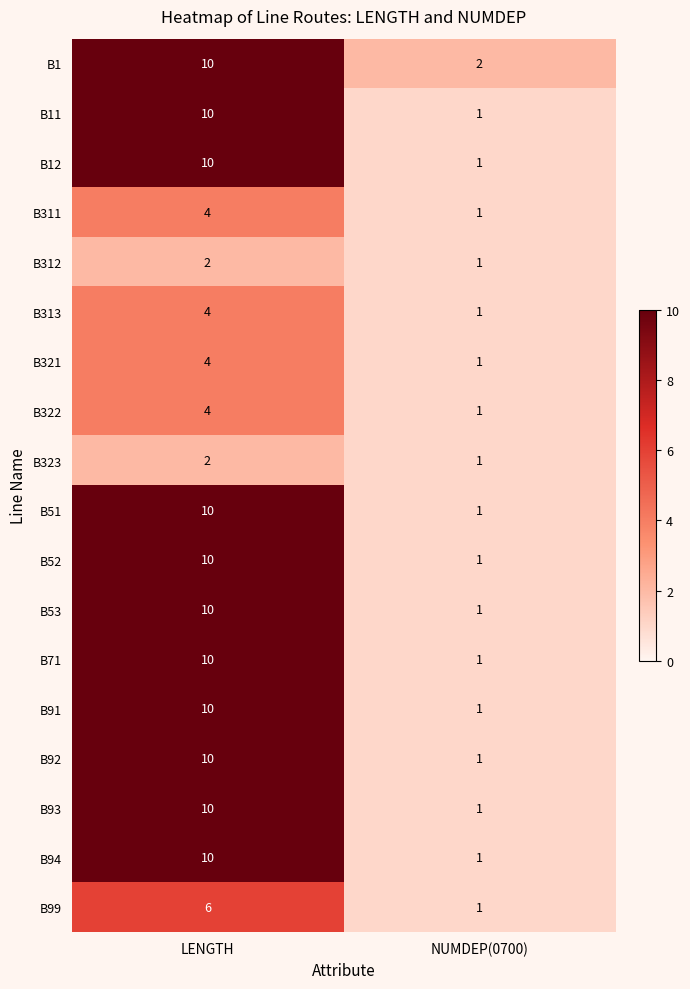

Read the B51 value at LENGTH.

10